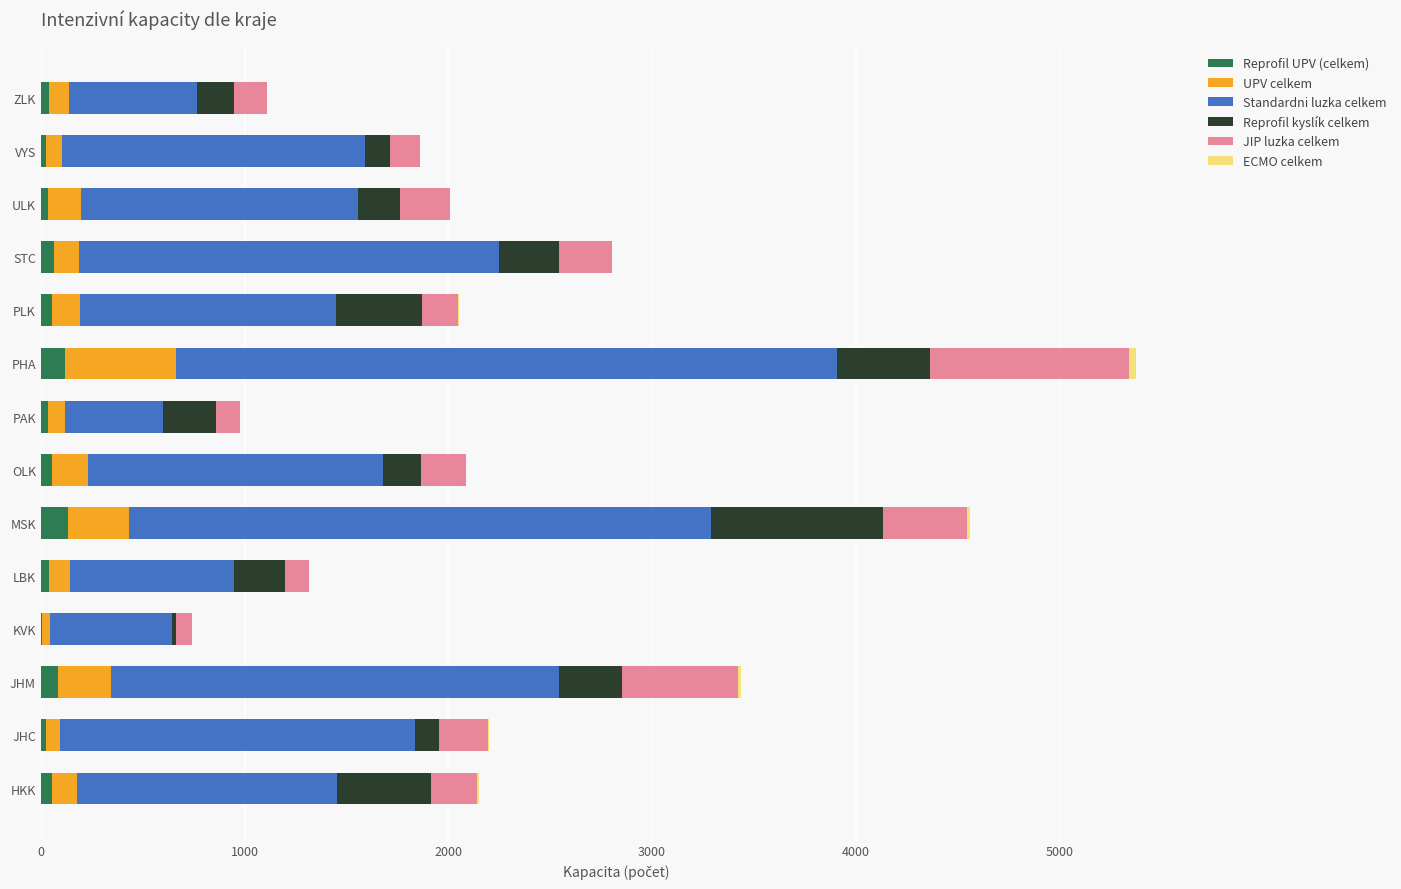

At which category is the sum across all series the highest?

PHA